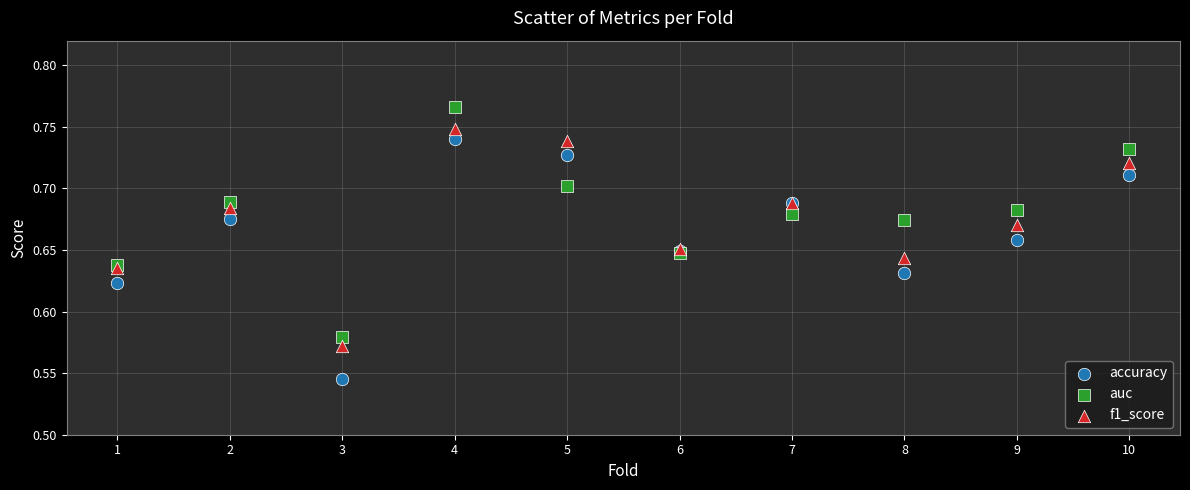

What are all the series names shown in the legend?

accuracy, auc, f1_score